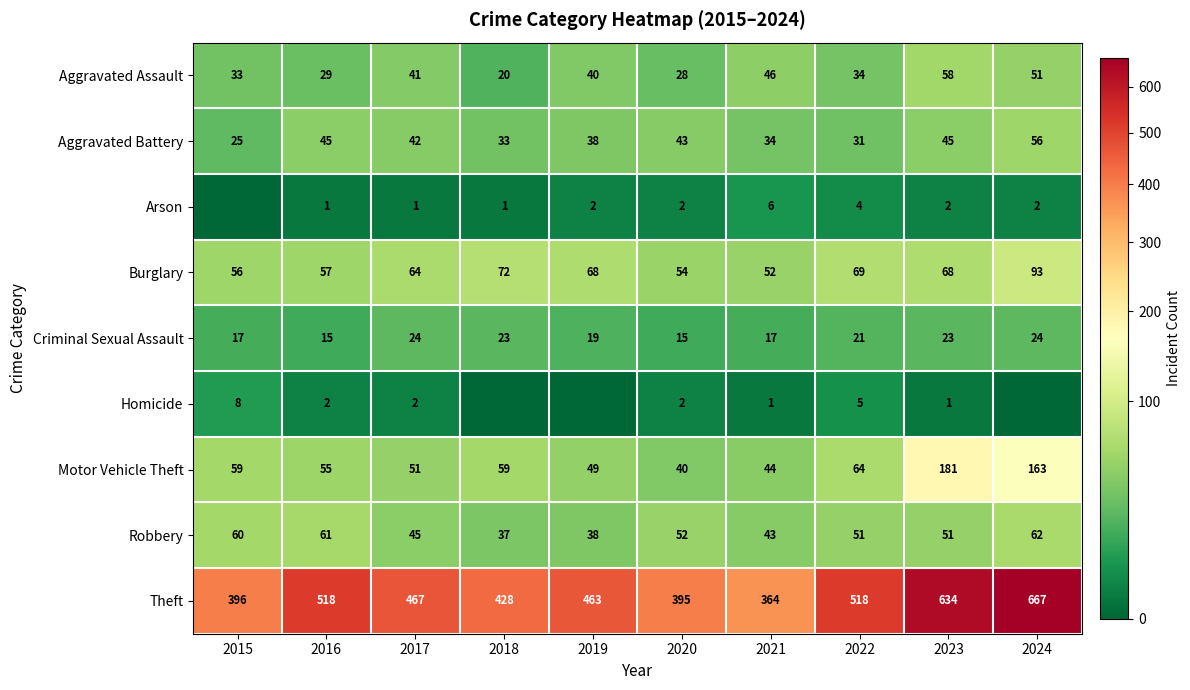

What is the spread (max minus min) of values at 2017?

466